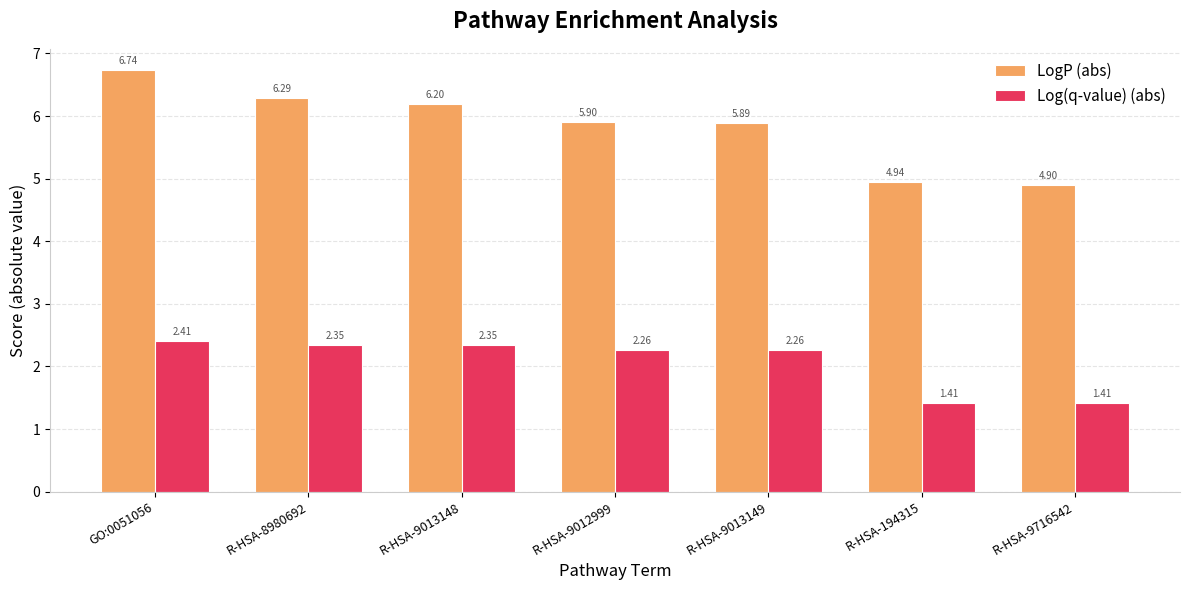

At how many categories does at least one series exceed 3?

7